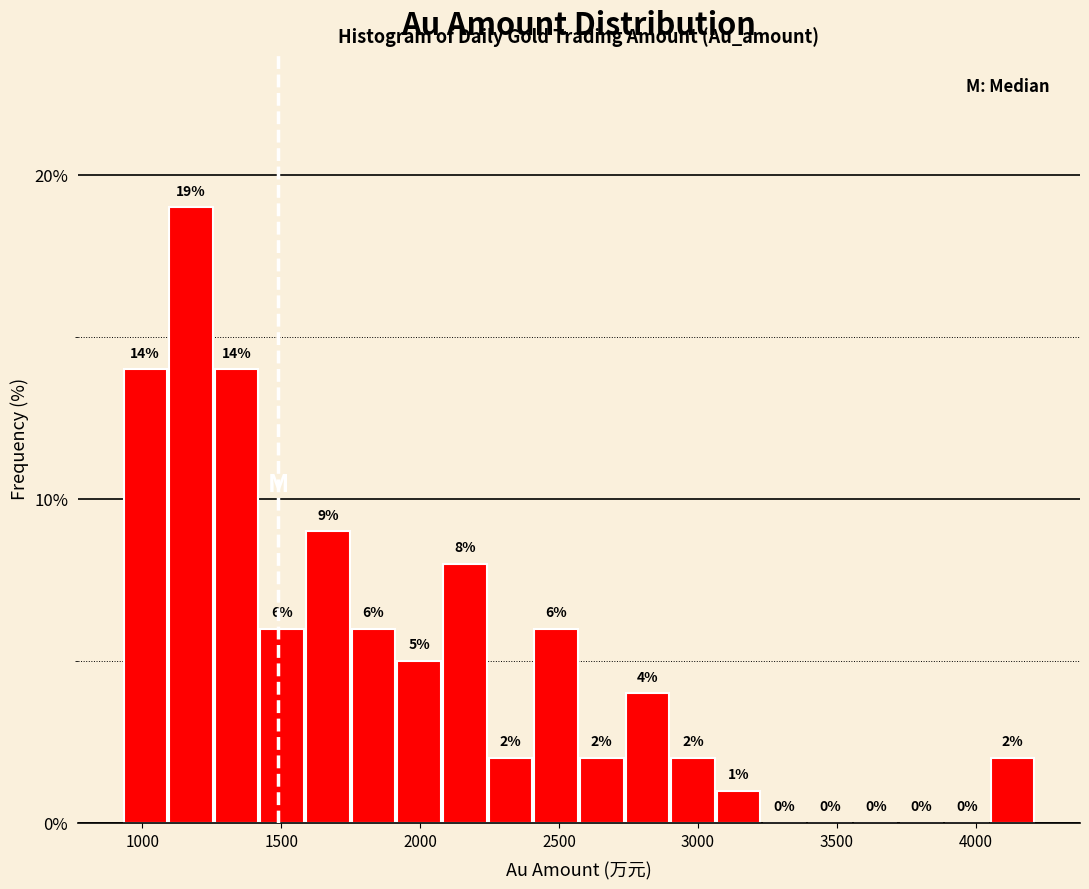

Around what value on the x-axis is the tallest bar? Give the approximate position of its centre, as read against the axis.

1150